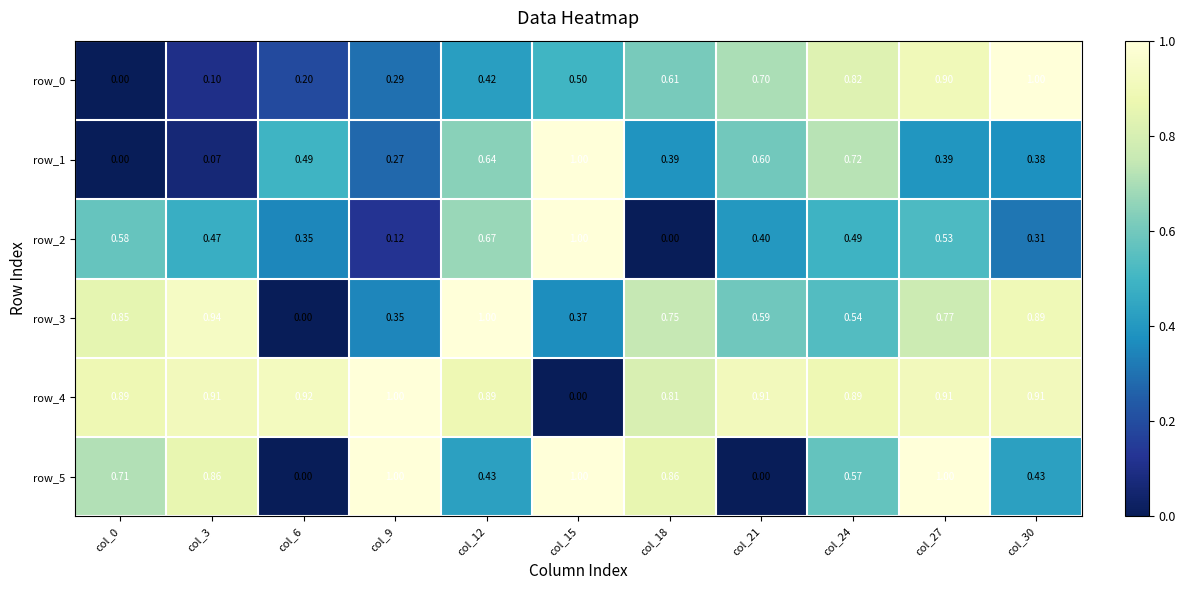

The value of row_4 at col_21 is 1.5. True or false?

False